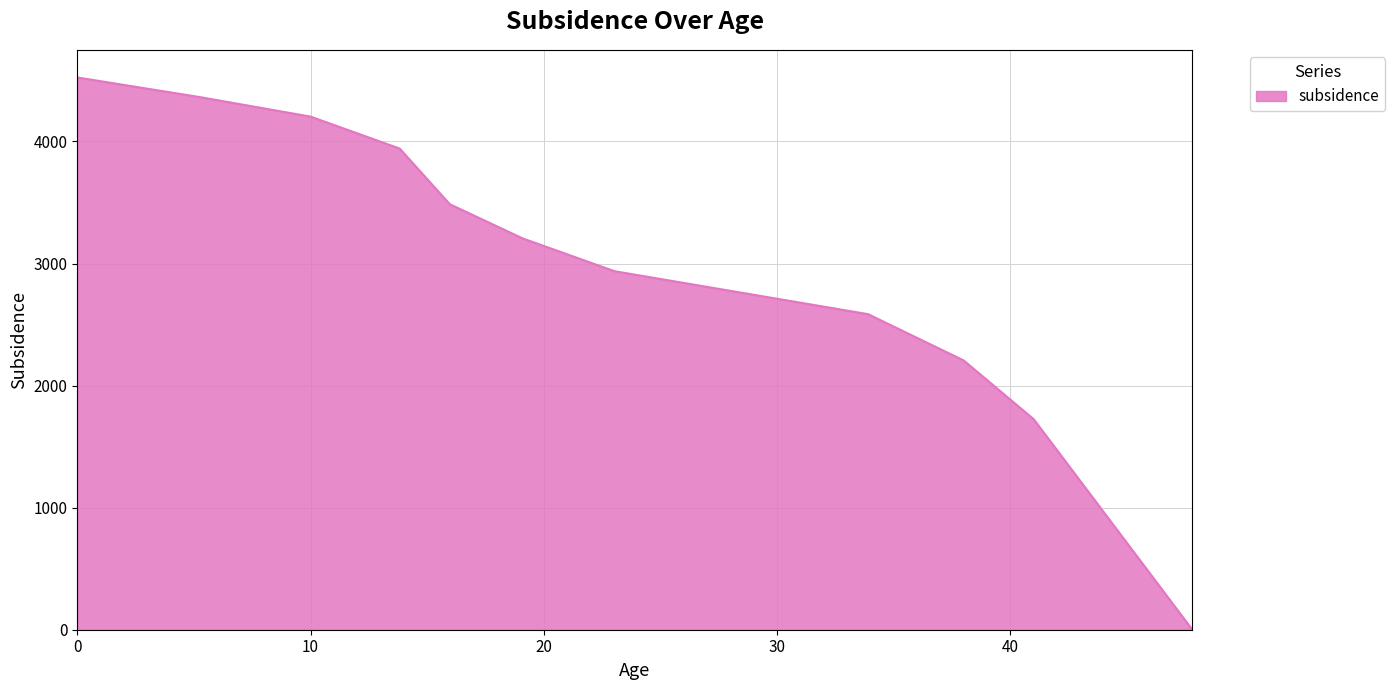

What is the difference between the maximum and minimum values?

4524.6